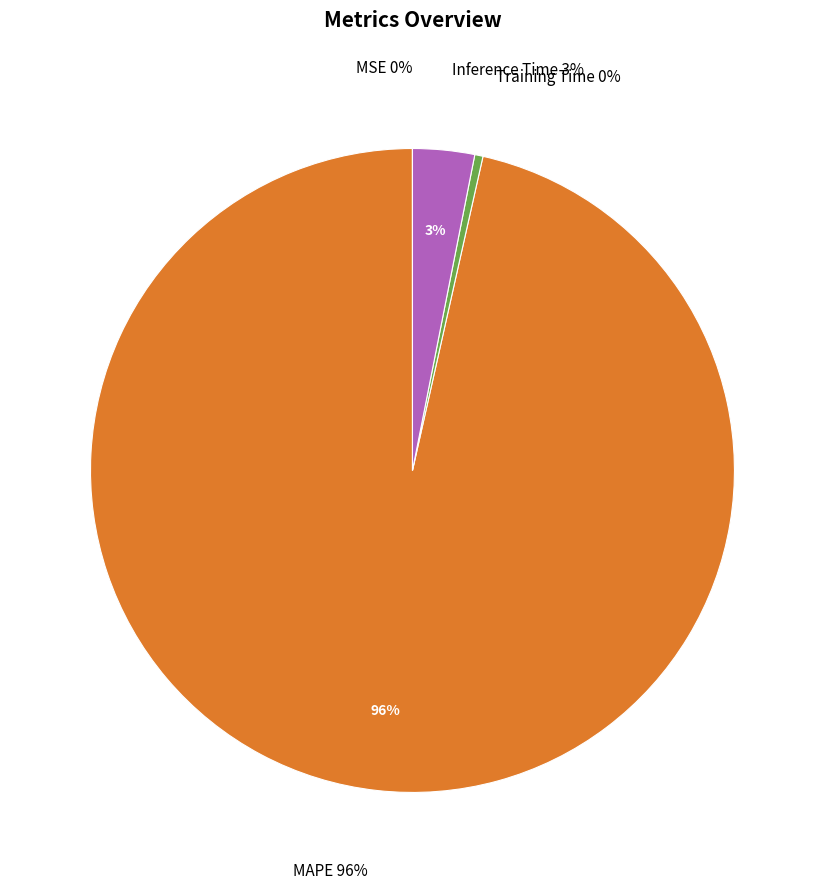

What is the smallest slice in the pie chart?

MSE